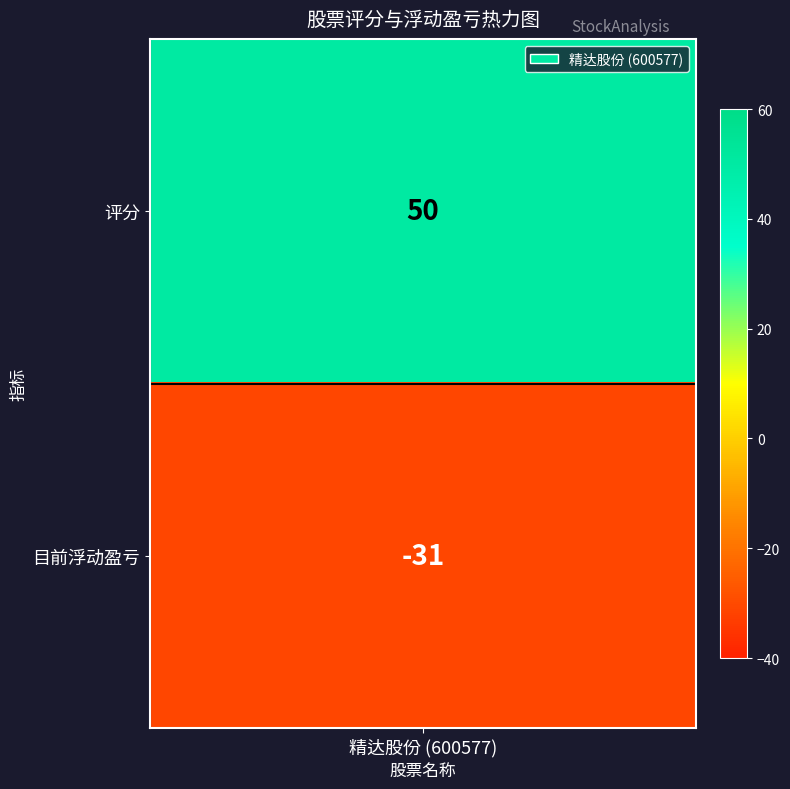

Where is the data nearest to the value 9?

1